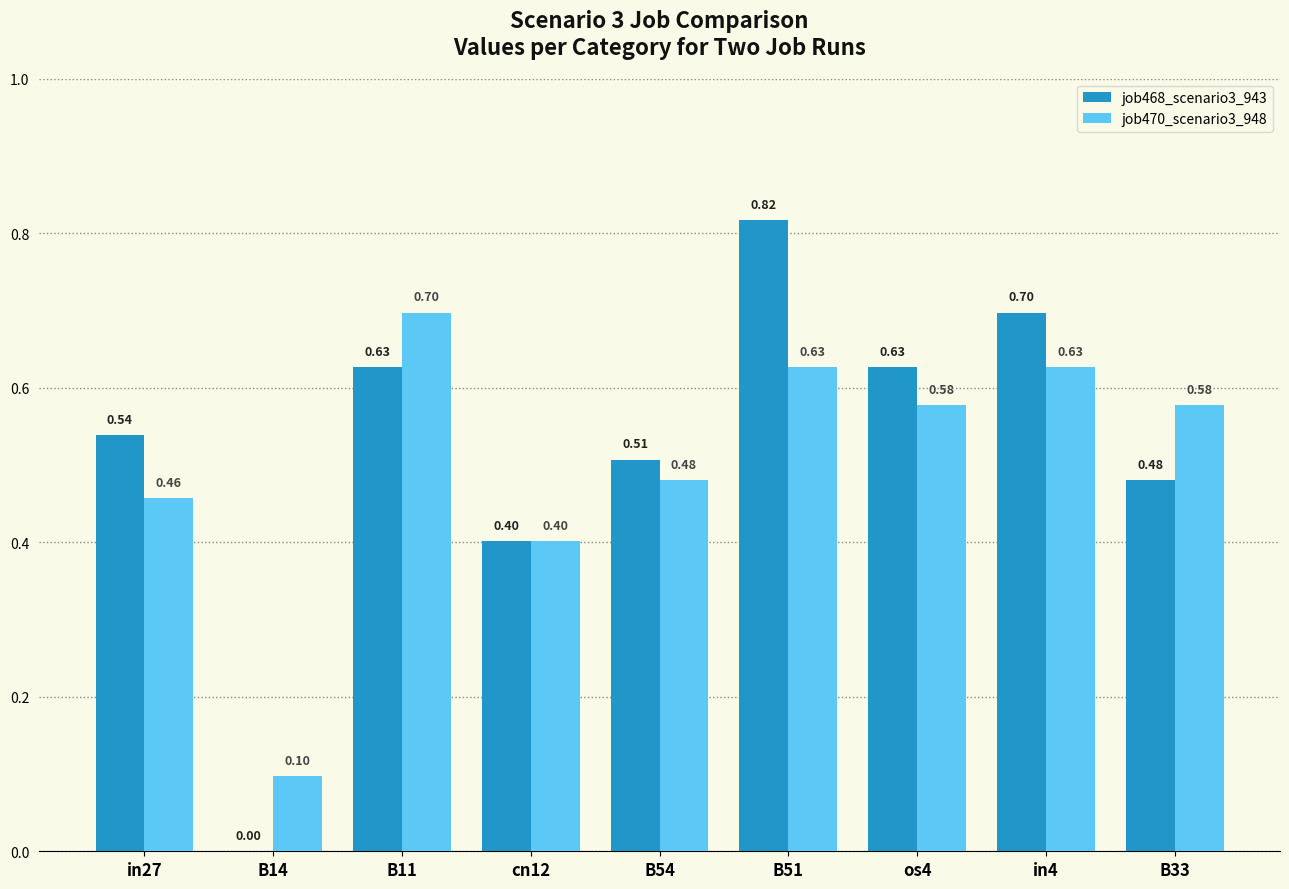

What is the sum of all job468_scenario3_943 values?

4.7